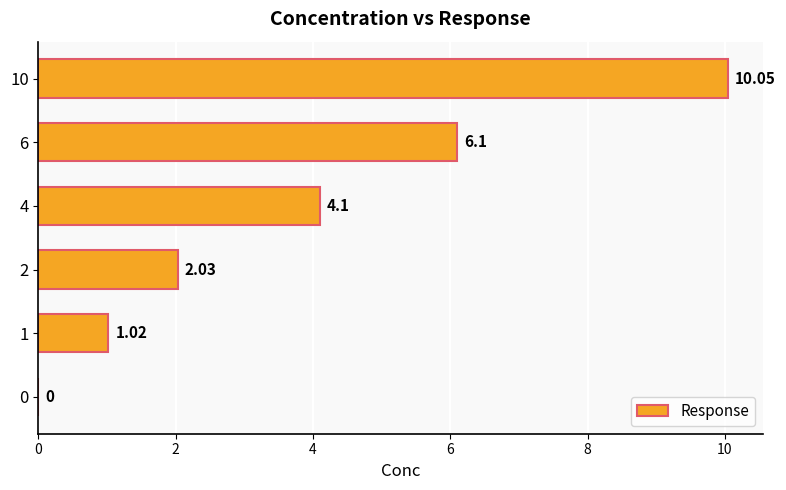

The chart shows a value of 0.0 at 0. True or false?

True